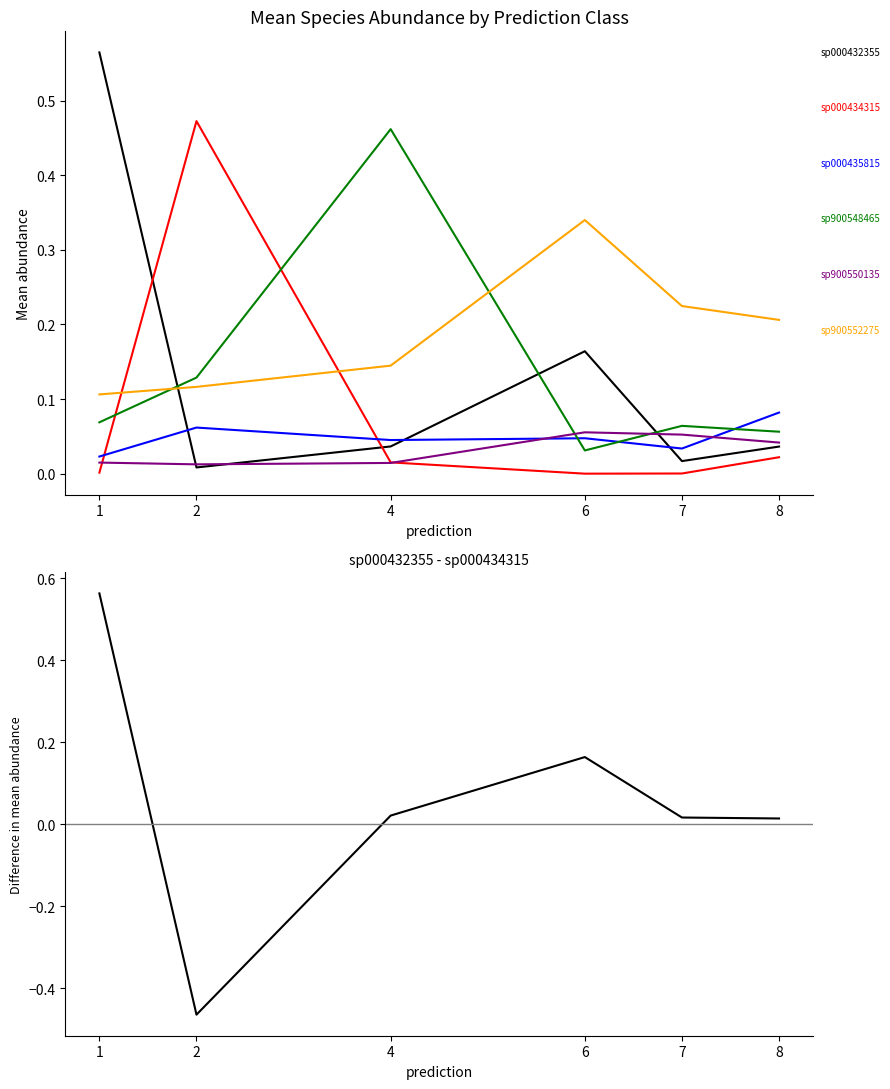

Which series has the widest spread of values?

s__Eubacterium_G sp000432355